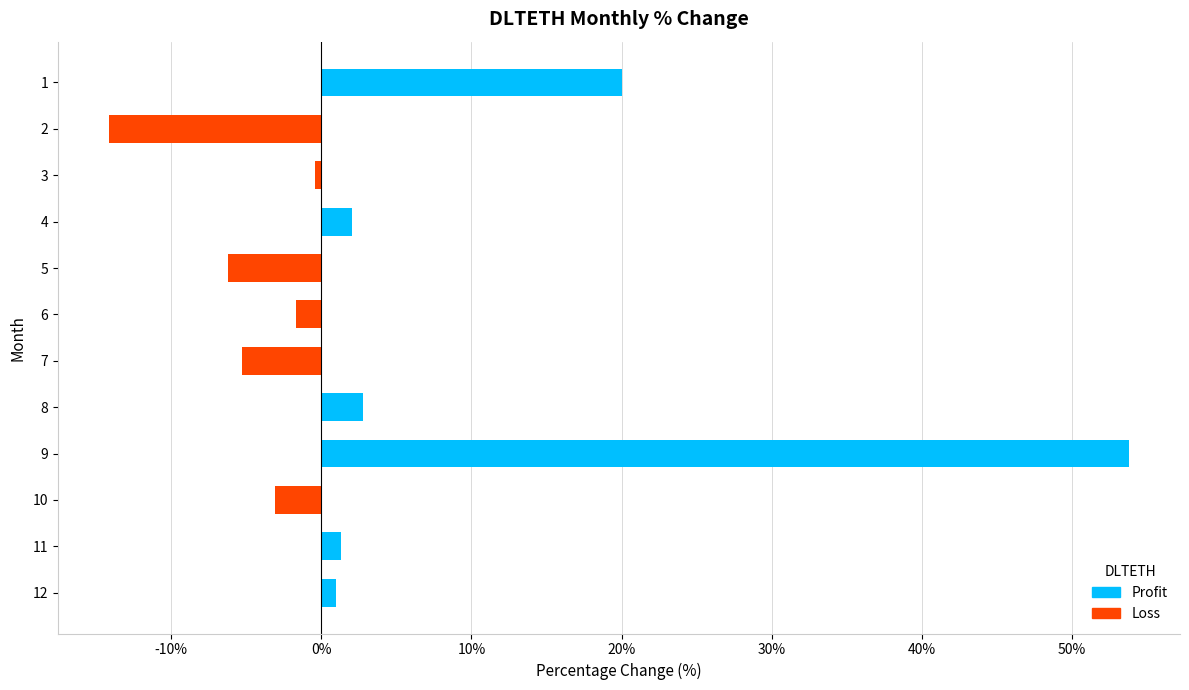

What is the difference between the second highest and second lowest values?

26.3